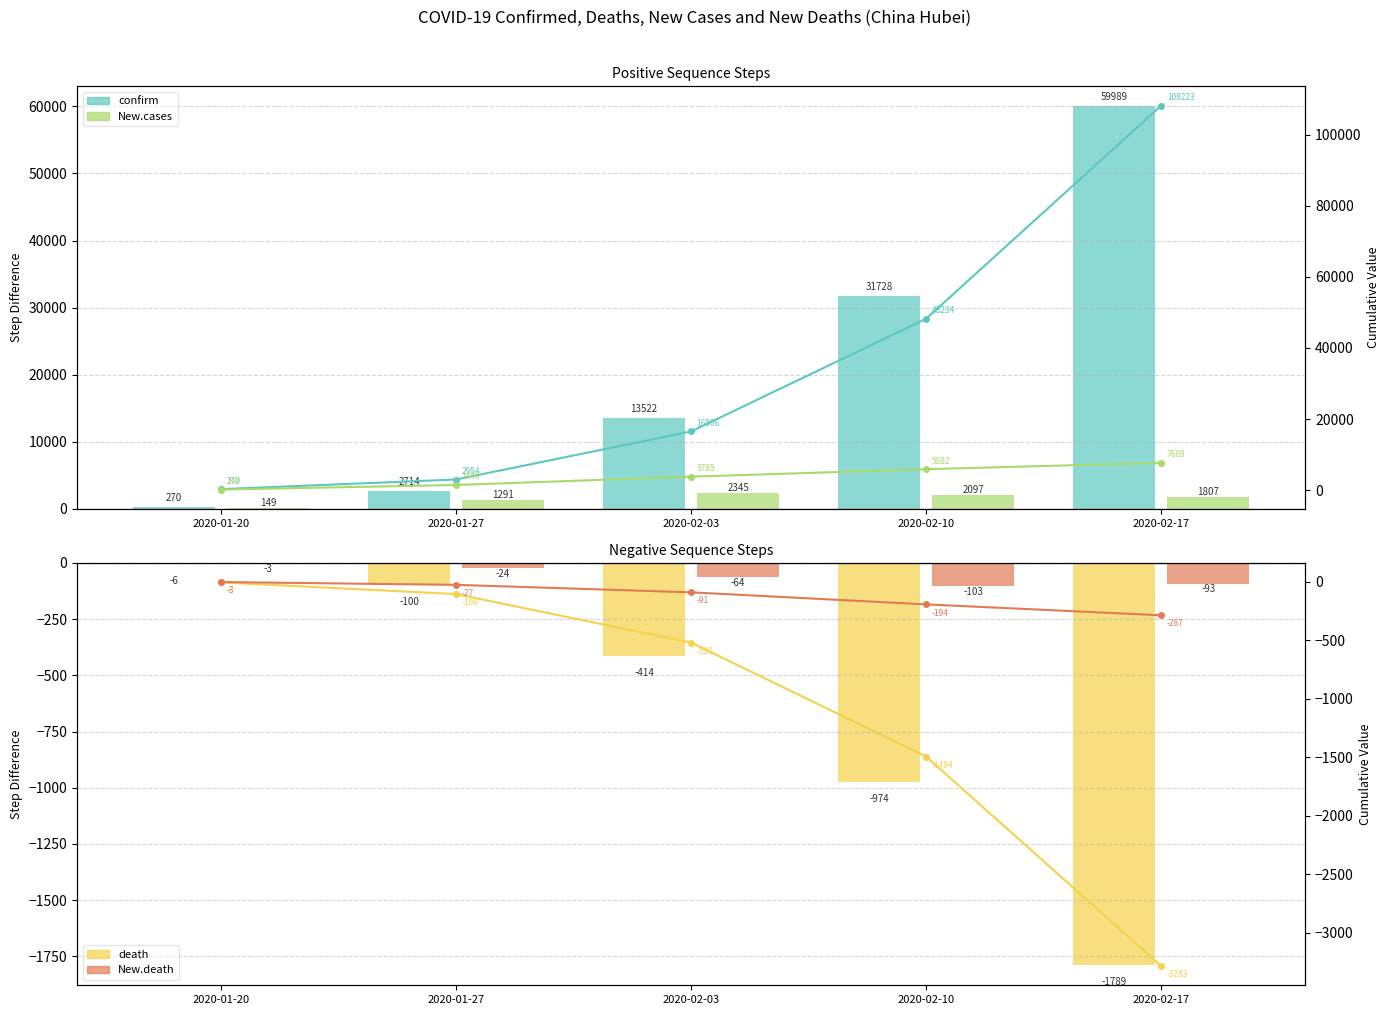

Which series has the largest total across all categories?

confirm